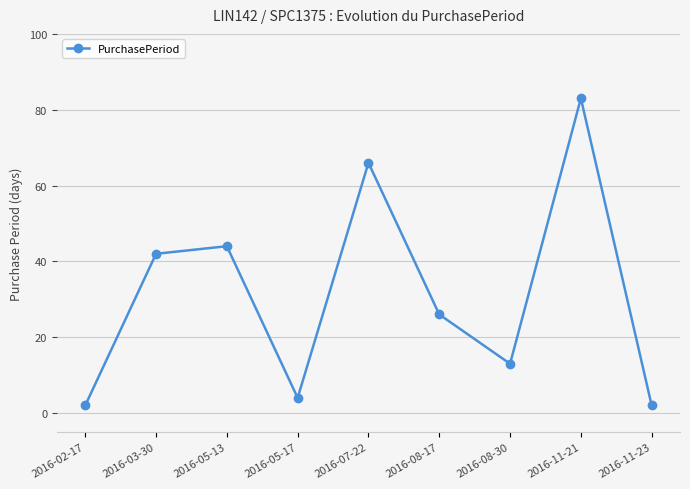

The chart shows a value of 2 at 2016-11-23. True or false?

True